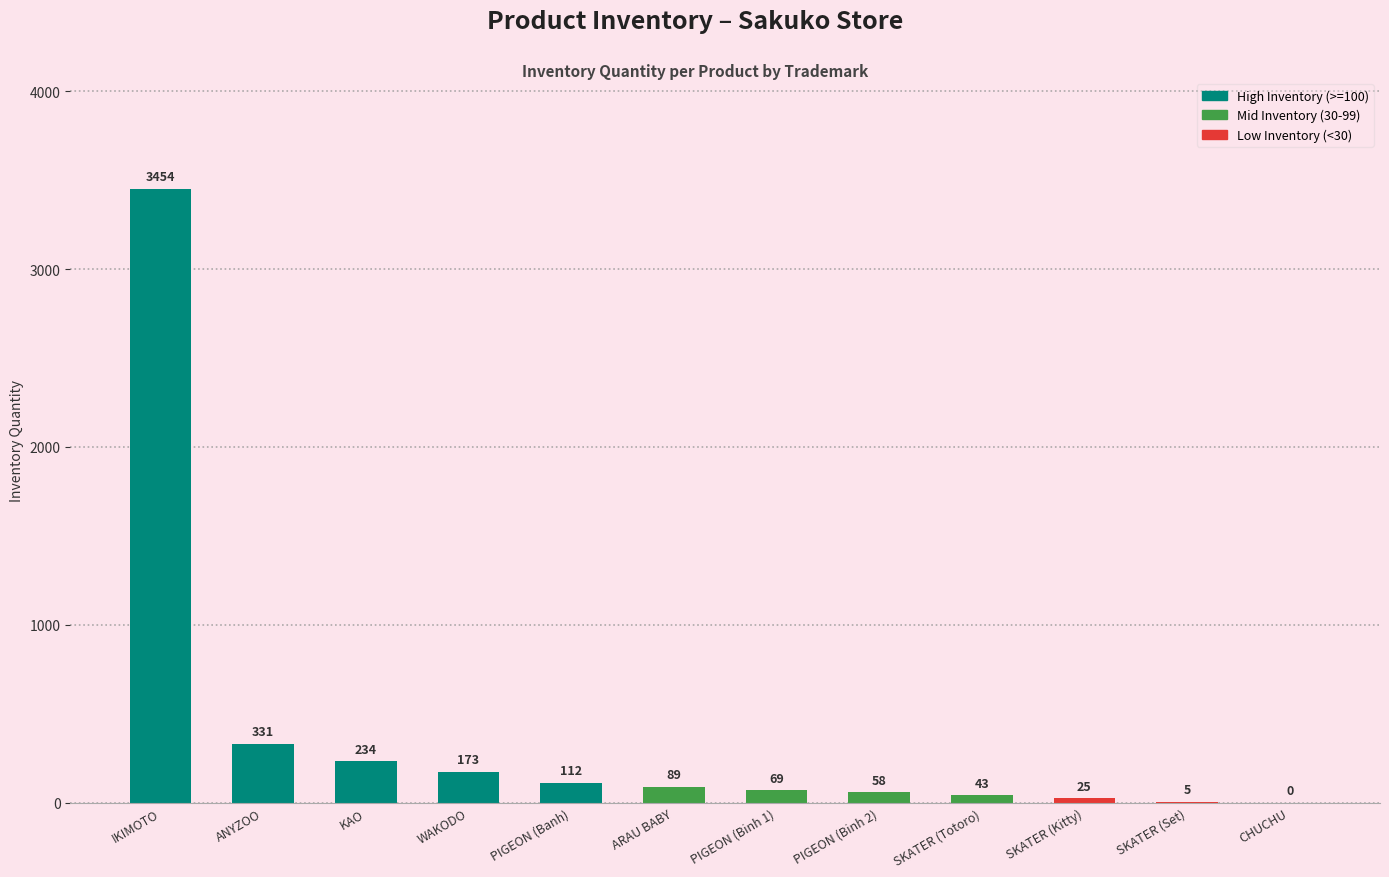

At which label is the value closest to 1727?

ANYZOO